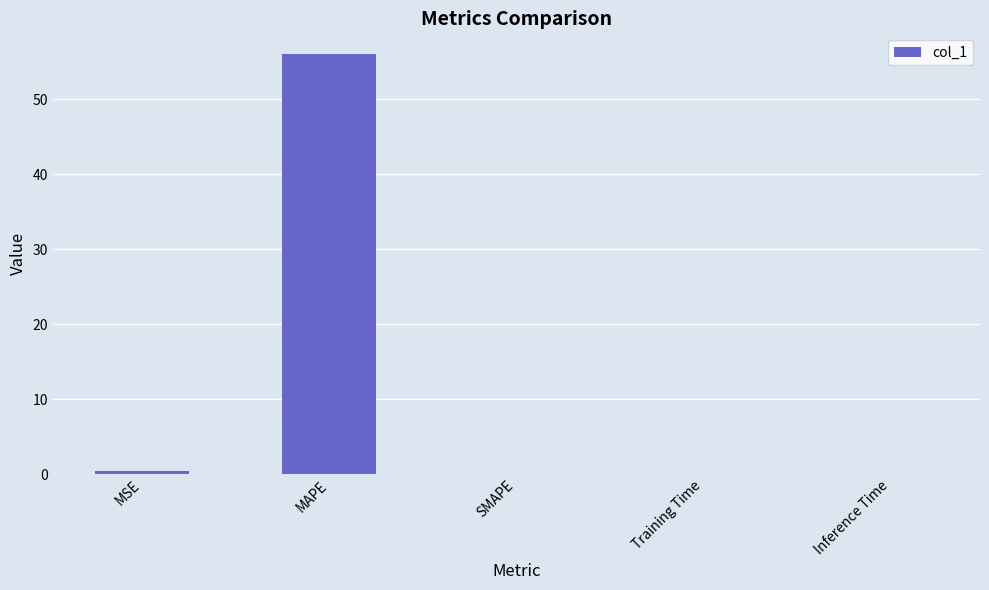

Which label corresponds to the largest value in the chart?

MAPE